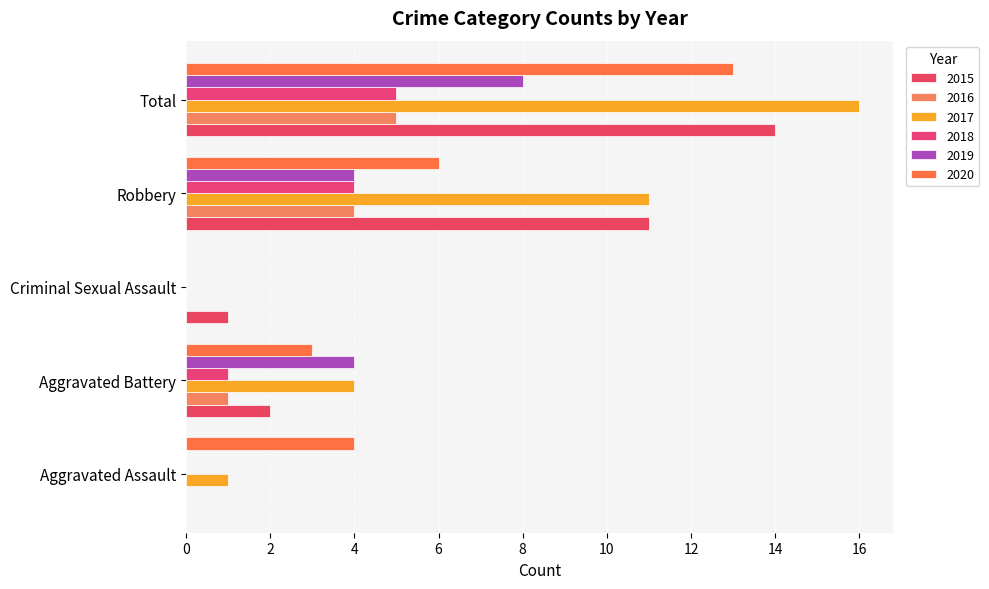

At which category is the sum across all series the highest?

Total